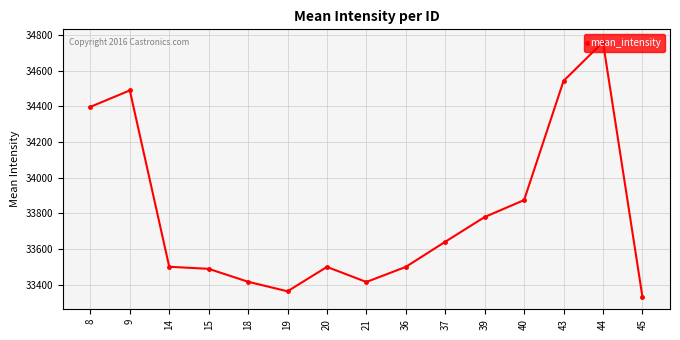

What is the change in value from 36 to 43?

+1044.3